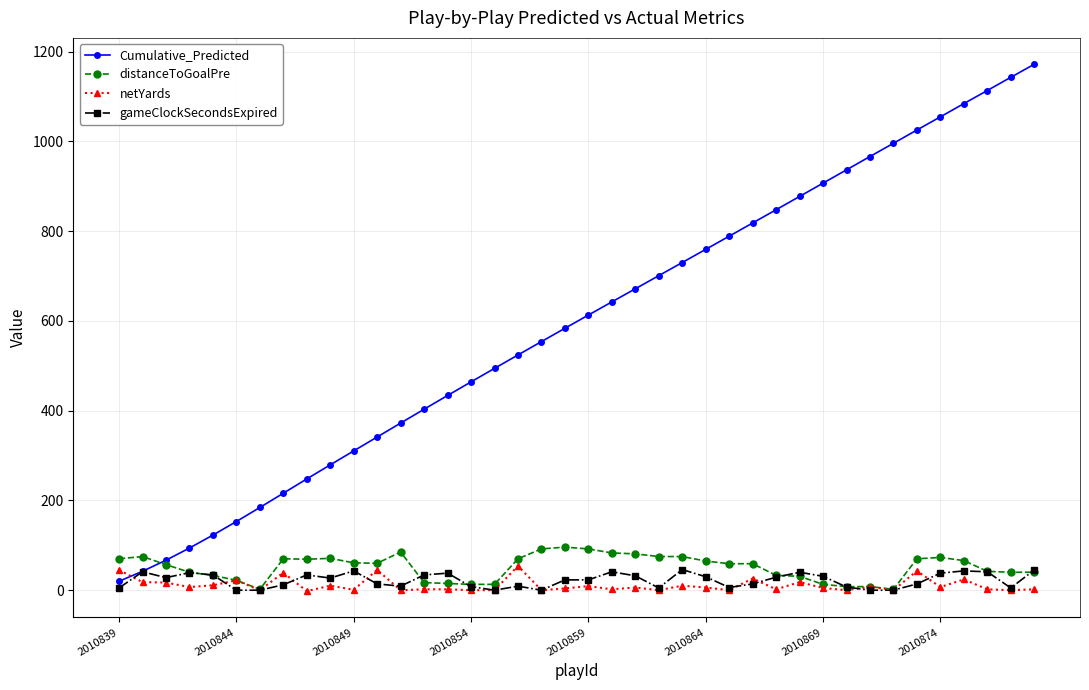

After their last crossing, which series has the higher values: netYards or Cumulative_Predicted?

Cumulative_Predicted